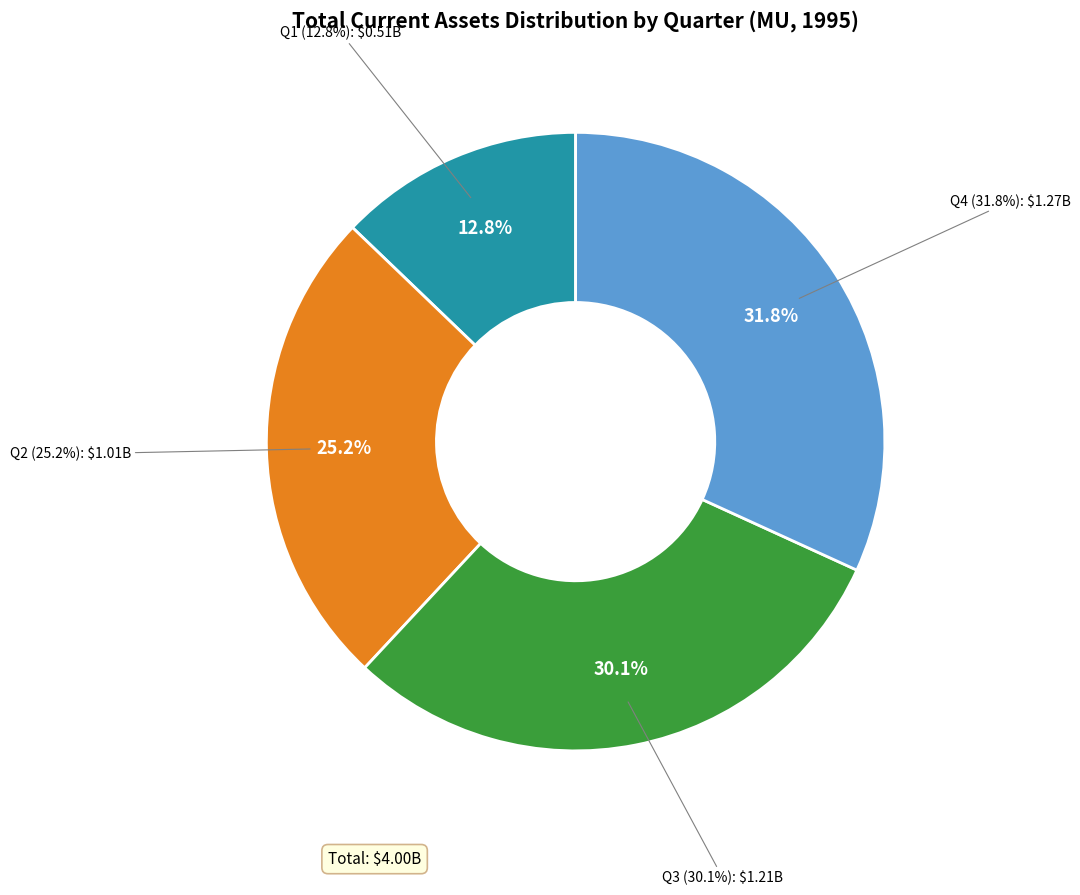

How many segments does this pie chart have?

4